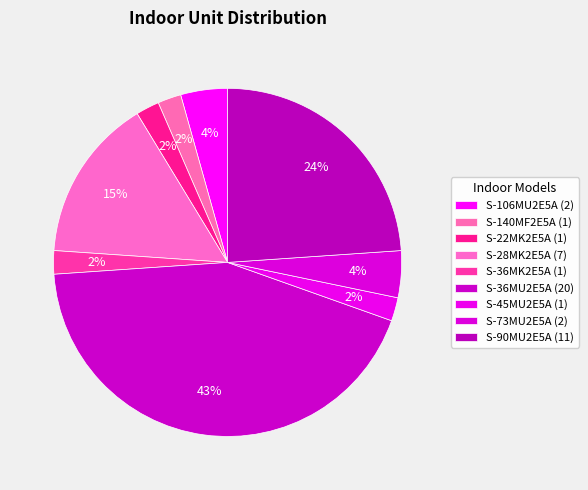

How many slices are in this pie chart?

9